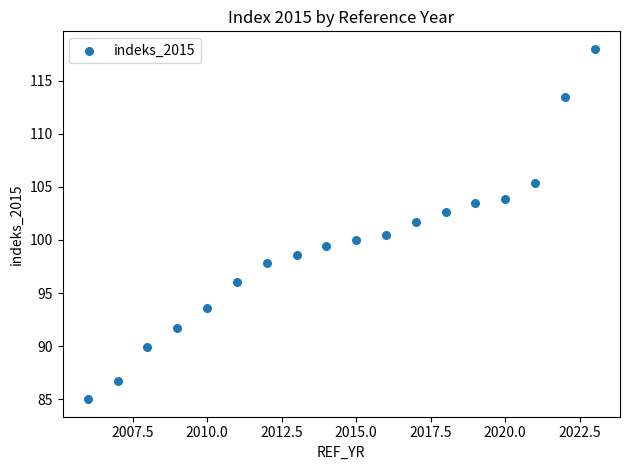

What is the range of X values (max minus min)?

17.0